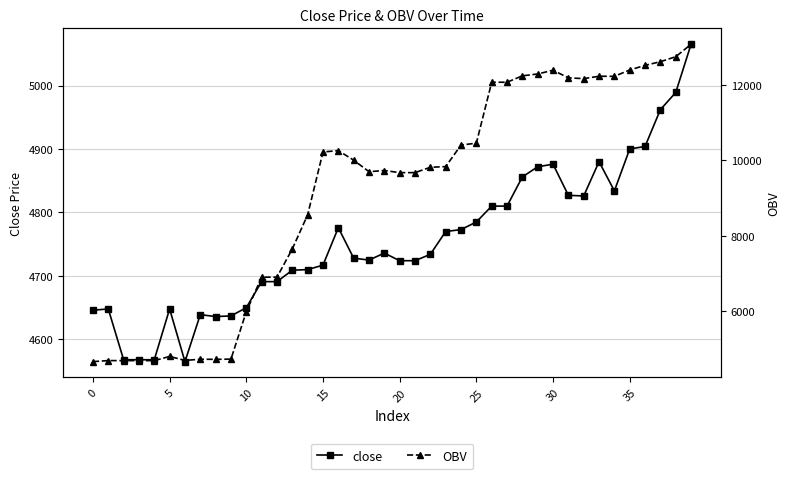

At how many categories does at least one series exceed 12507?

4